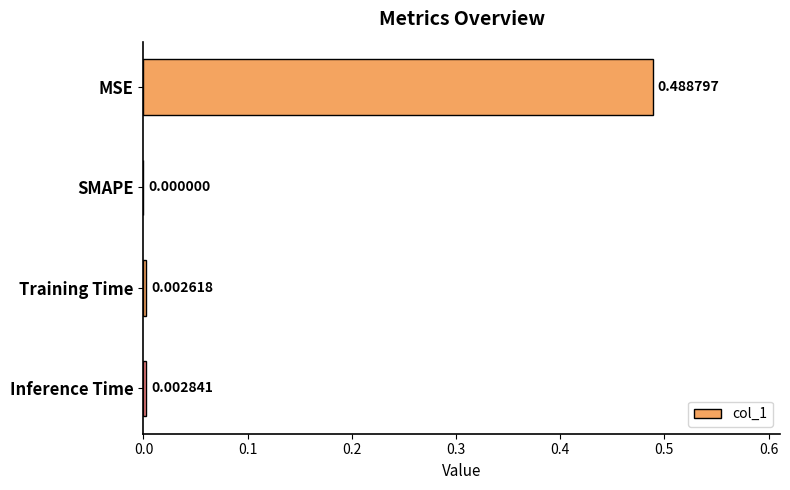

Are the bars horizontal?

Yes